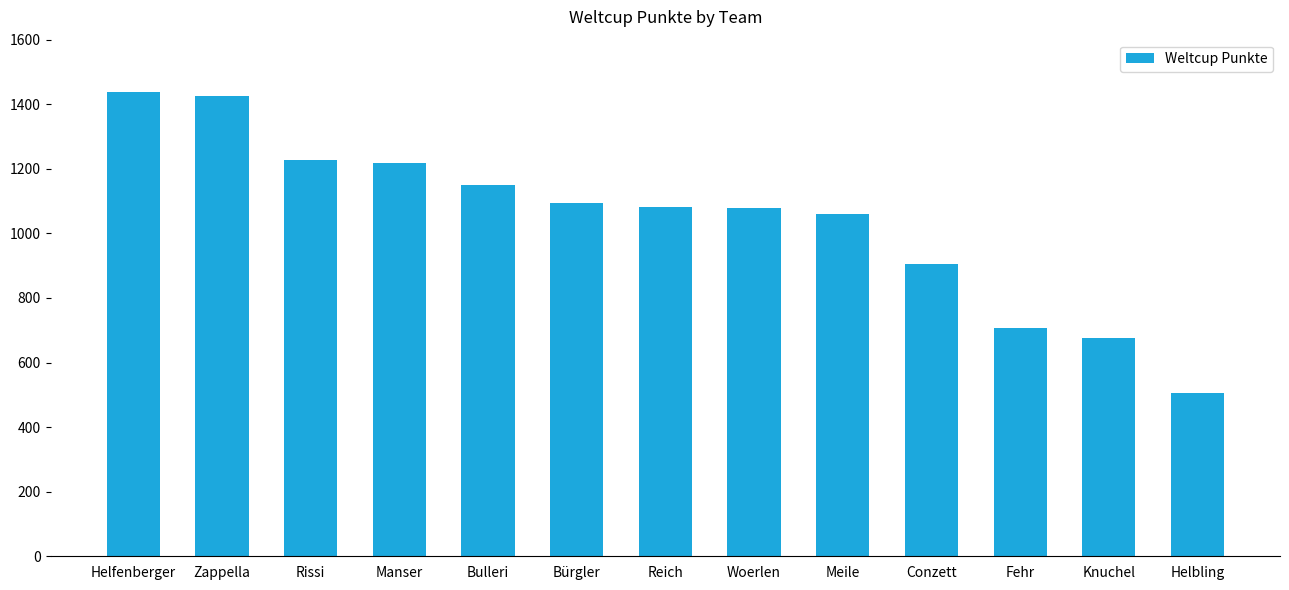

At which category does the chart reach its minimum across all series?

Helbling